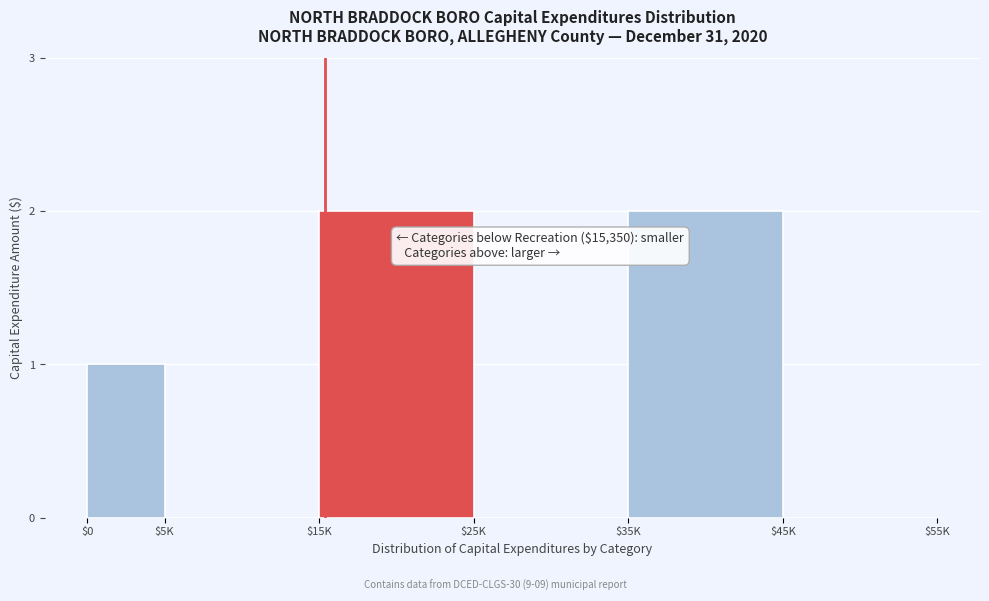

What is the sum of all values?

5